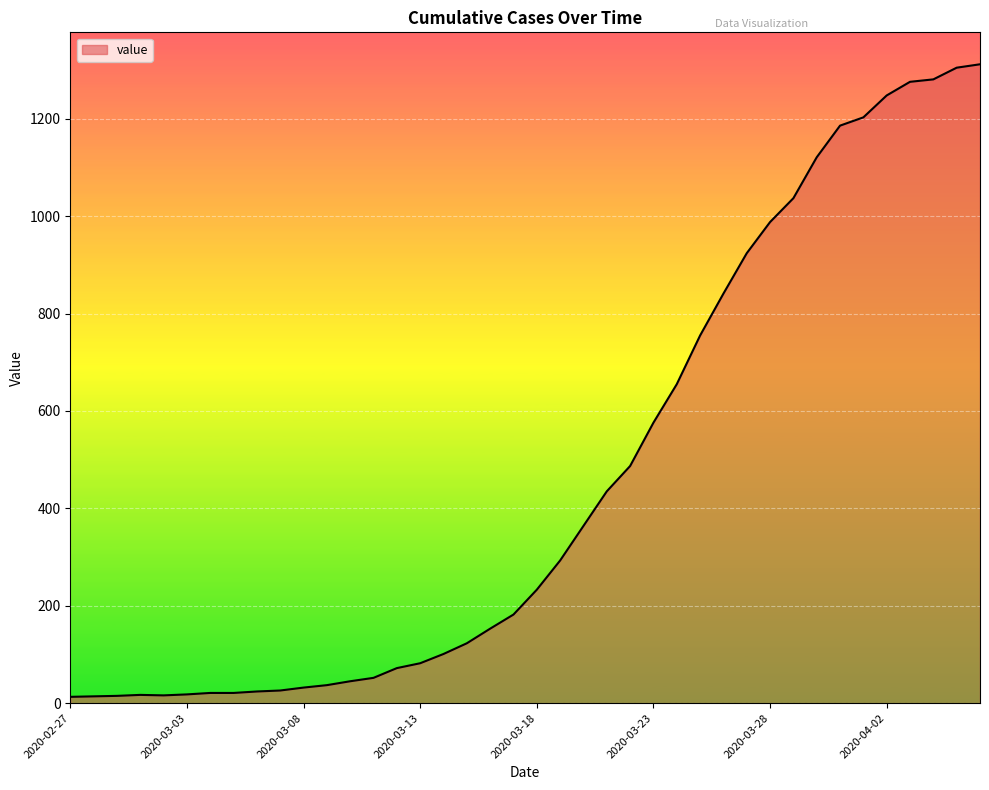

What is the greatest value displayed?

1312